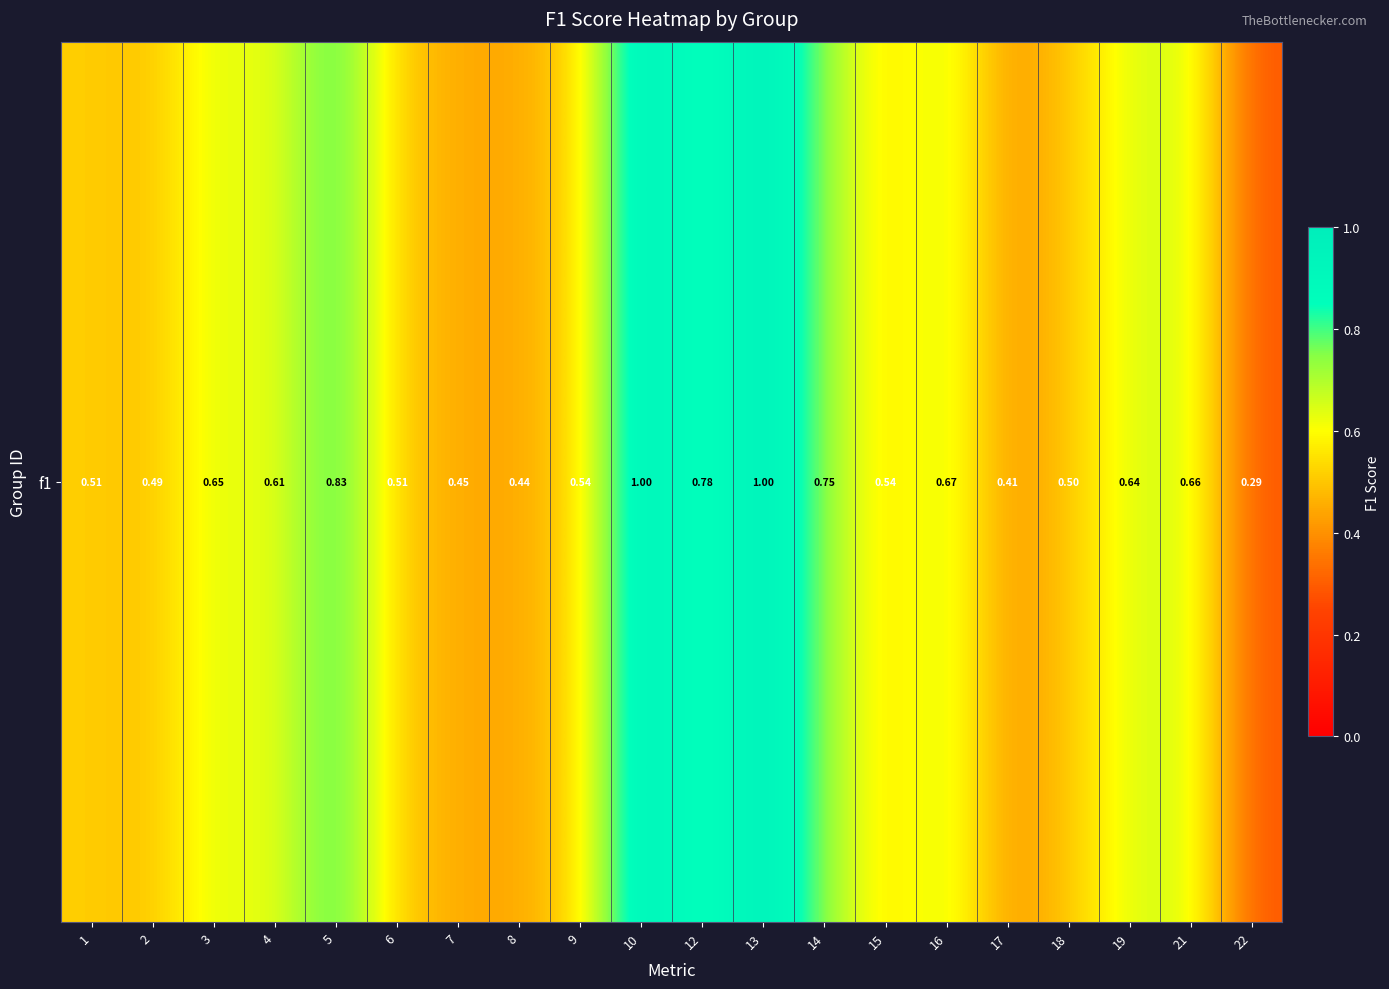

The chart shows a value of 0.7 at 21. True or false?

True